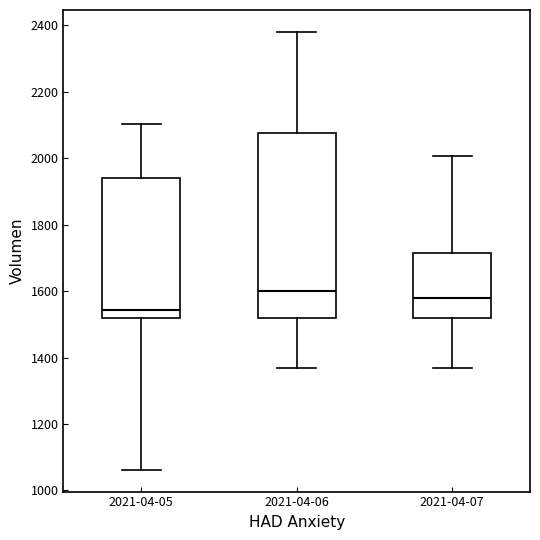

Reading left to right, transcribe this box plot: for each box, give where its median line is, the range the box spans, and where its two whiskers end, as read against the y-axis. The values are not printed on the chart, so give them approximately, as read against the axis.

2021-04-05: median 1540, box 1520 to 1940, whiskers 1060 to 2100
2021-04-06: median 1600, box 1520 to 2080, whiskers 1360 to 2380
2021-04-07: median 1580, box 1520 to 1720, whiskers 1360 to 2000